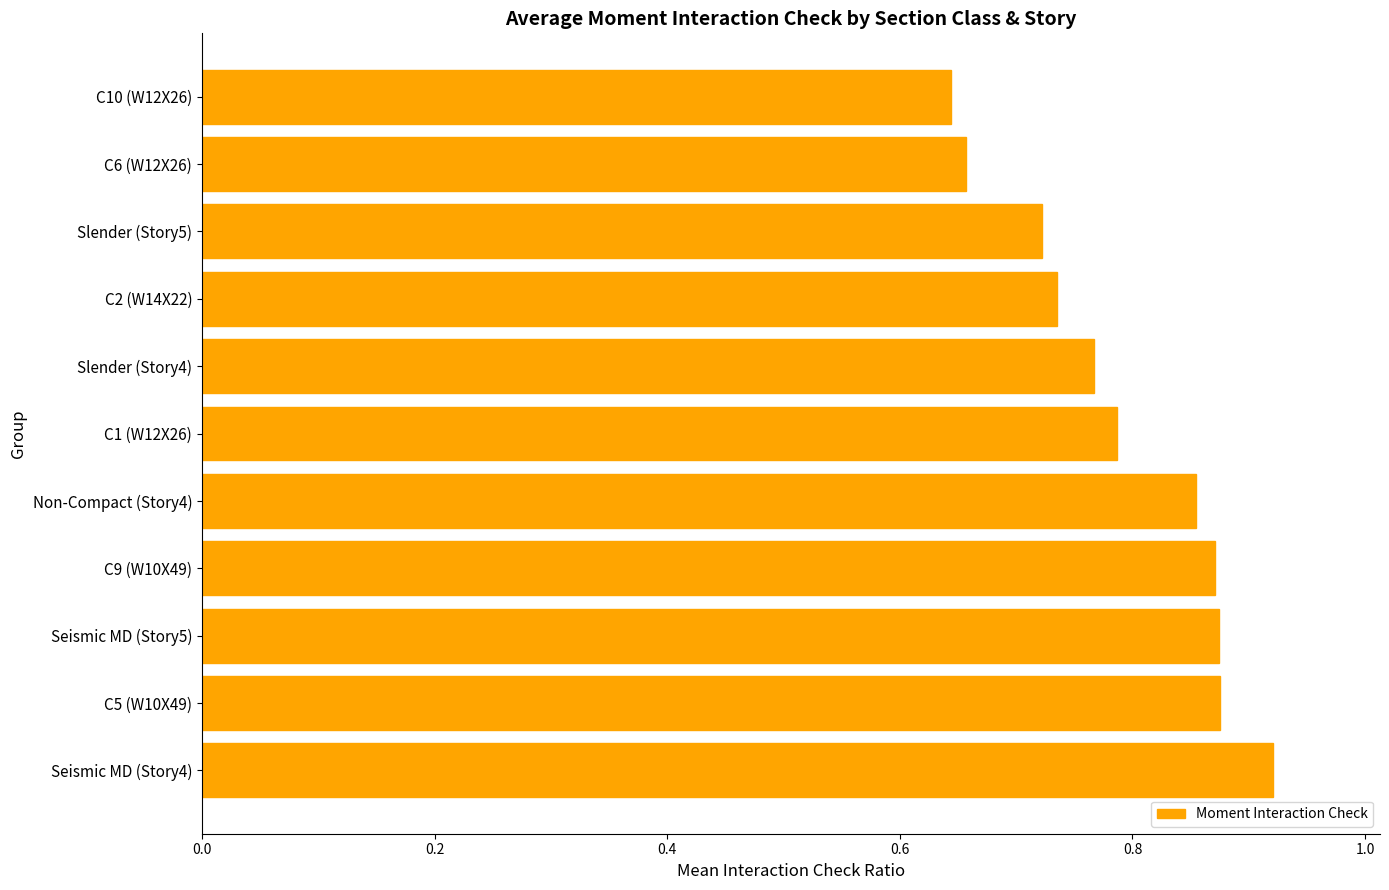

Where is the data nearest to the value 0?

C10 (W12X26)